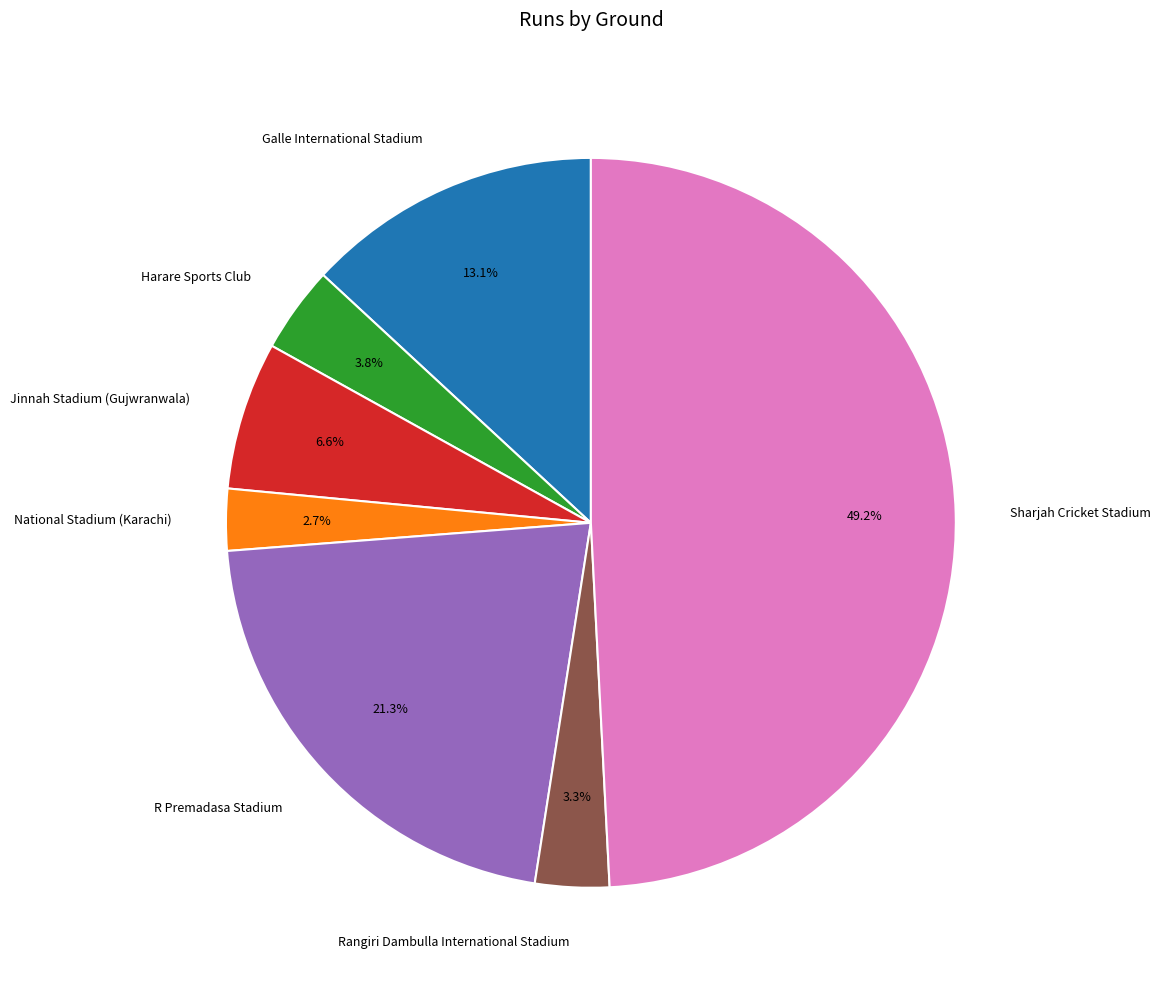

Rank the categories by value from lowest to highest.

National Stadium (Karachi), Rangiri Dambulla International Stadium, Harare Sports Club, Jinnah Stadium (Gujwranwala), Galle International Stadium, R Premadasa Stadium, Sharjah Cricket Stadium